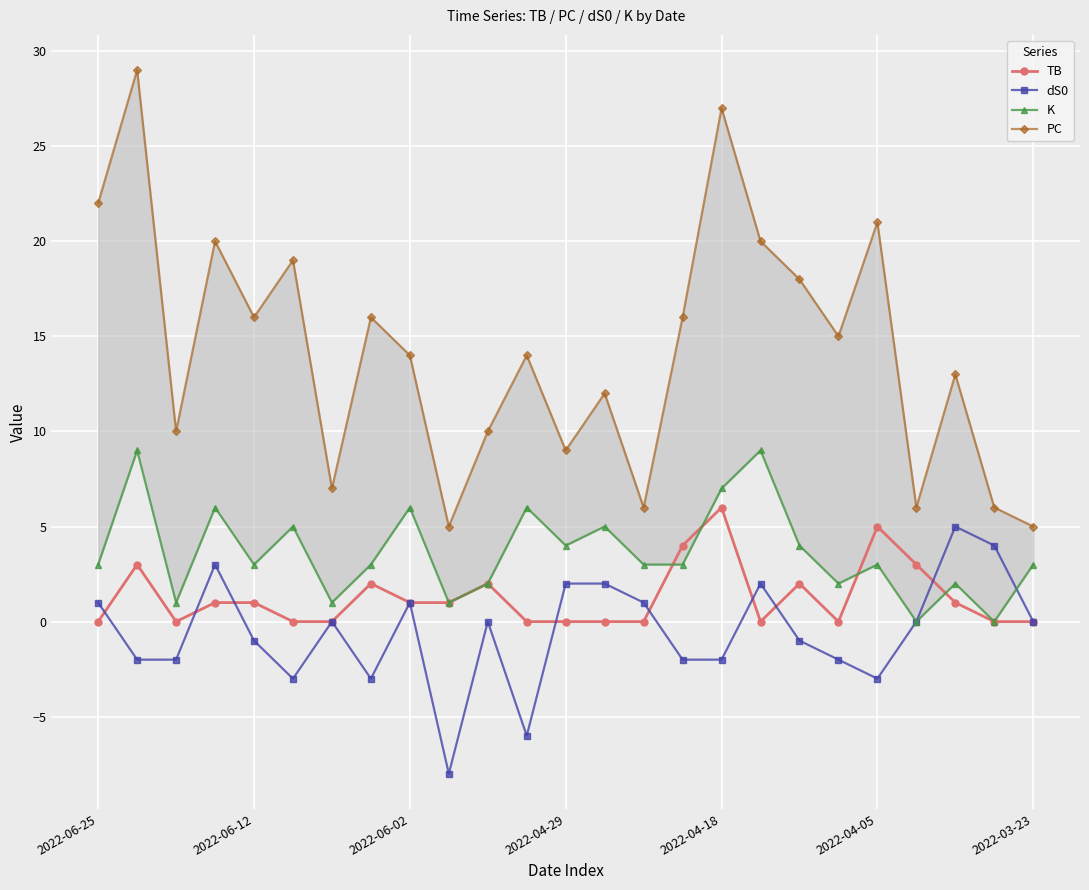

Rank the series at 22 from highest to lowest value.

PC, dS0, K, TB